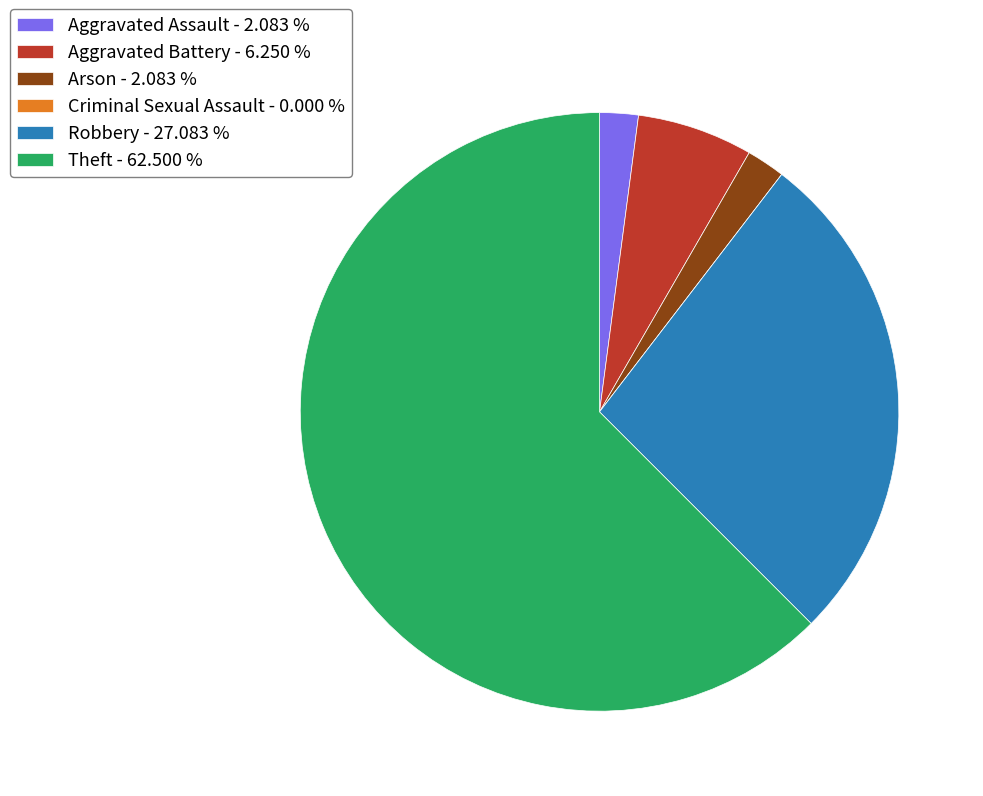

Combined, do Robbery - 27.083 % and Aggravated Battery - 6.250 % account for over 50%?

No